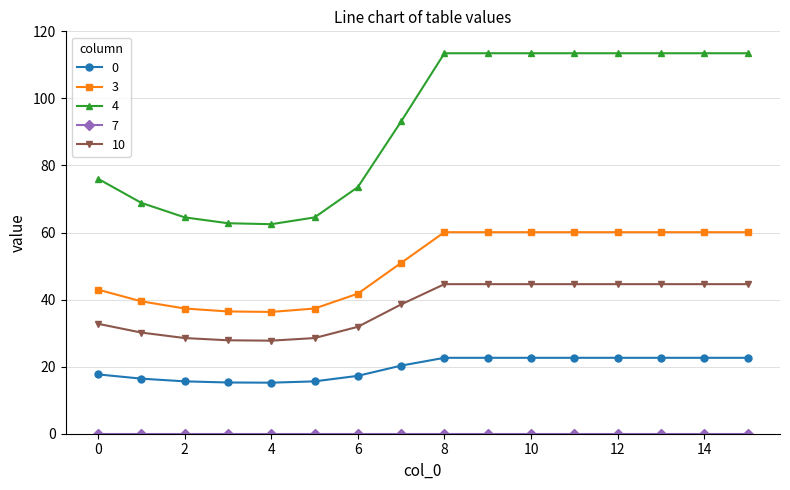

What is the greatest value displayed?

113.5